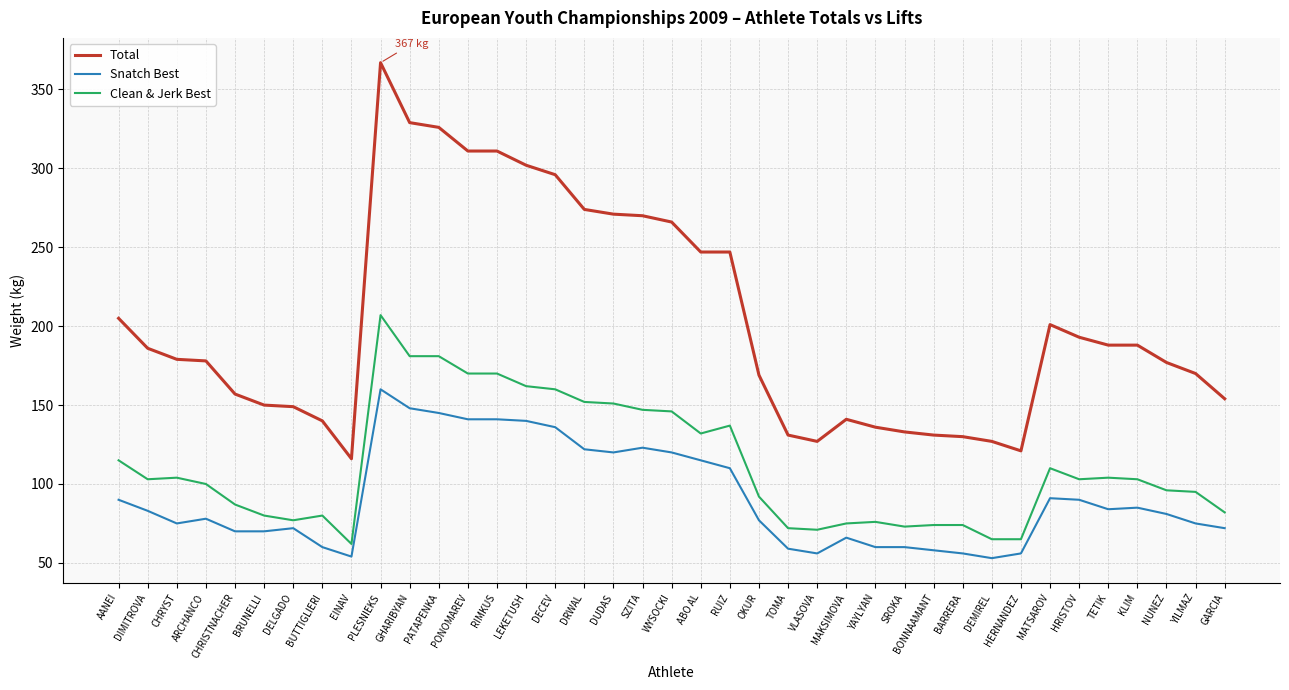

At MAKSIMOVA, list the series in order from smallest to largest.

Snatch Best, Clean & Jerk Best, Total